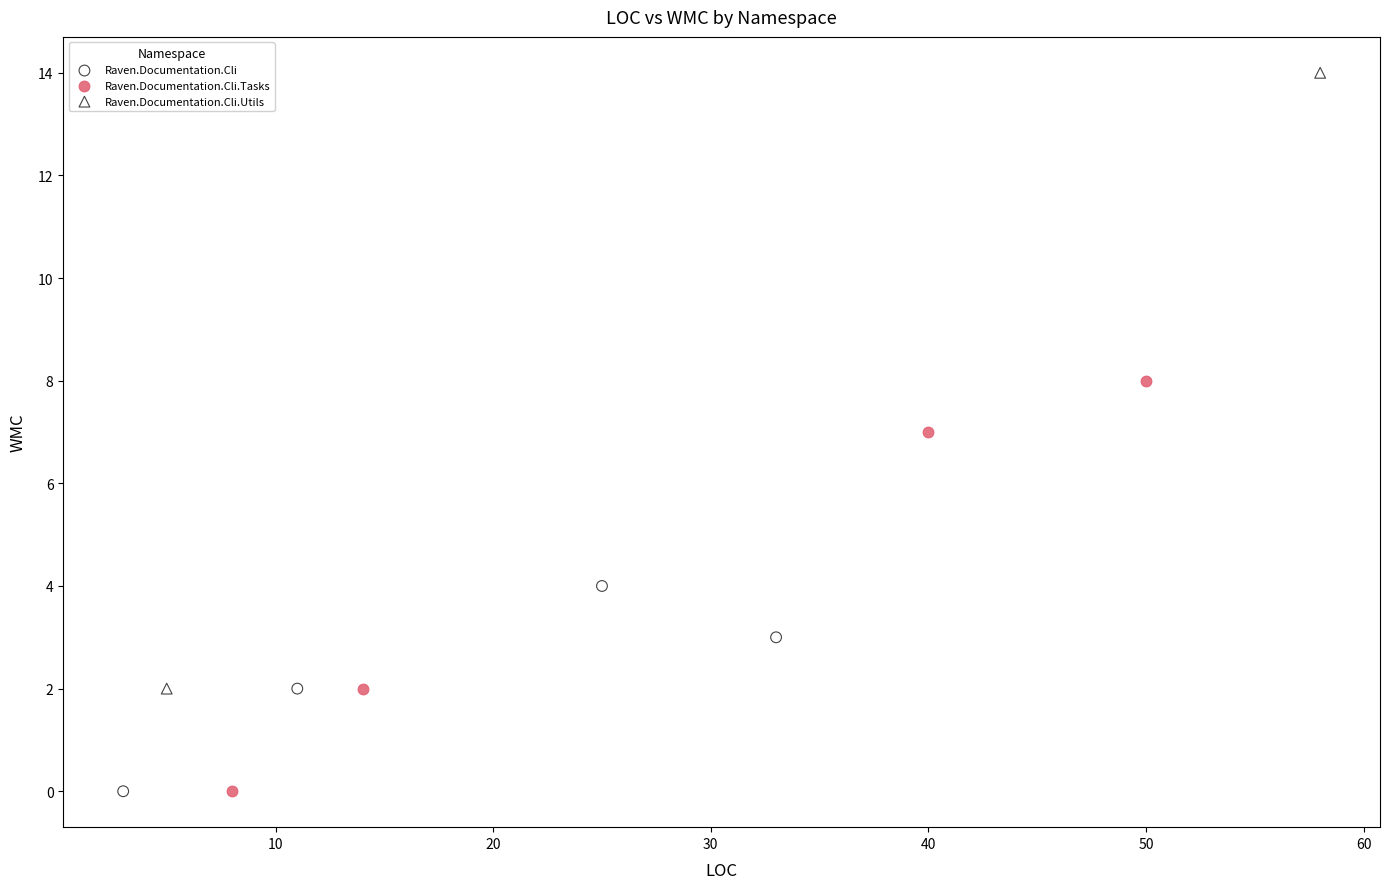

Which series has the largest Y range (max minus min)?

Raven.Documentation.Cli.Utils